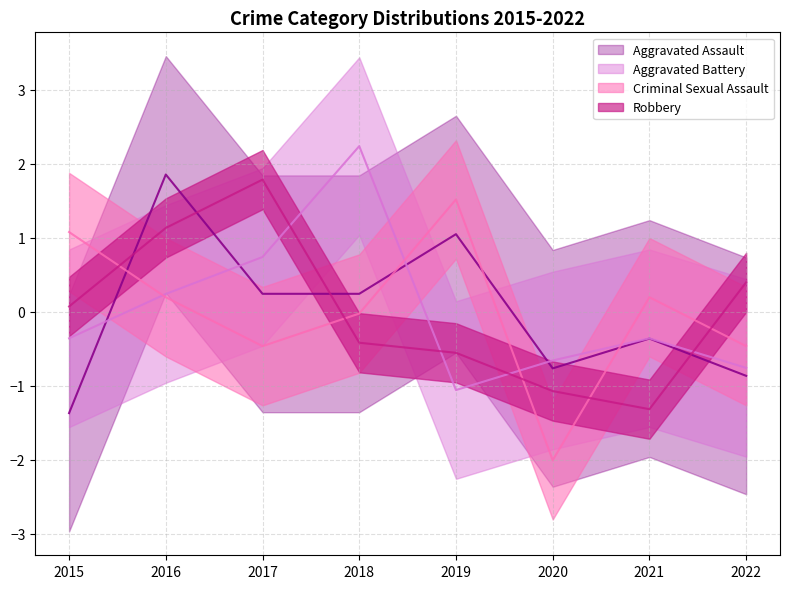

Which label corresponds to the largest value in the chart?

2018